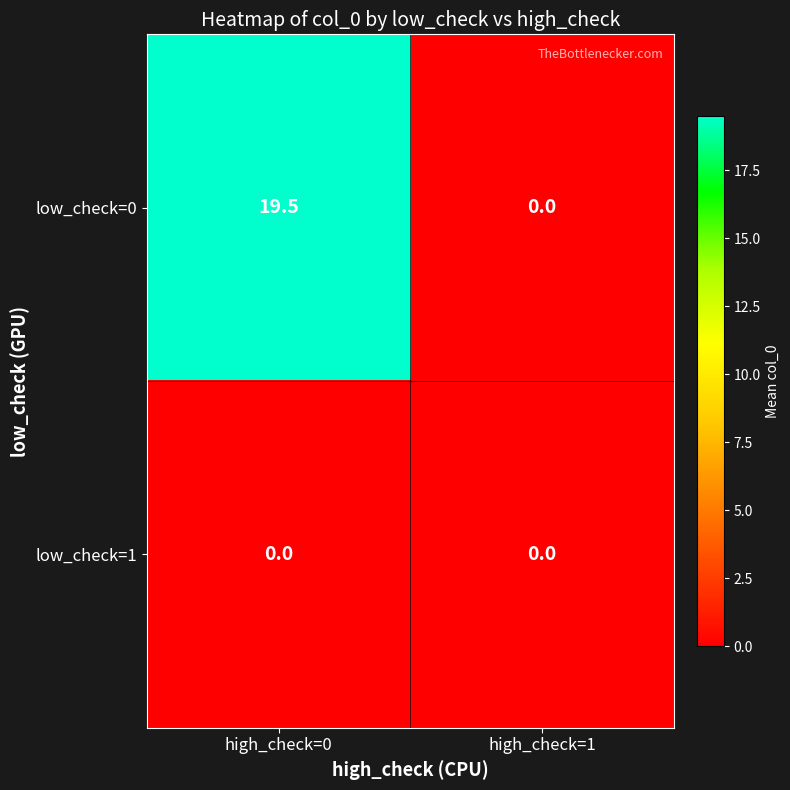

The low_check=1 series shows 0.0 at high_check=1. True or false?

True